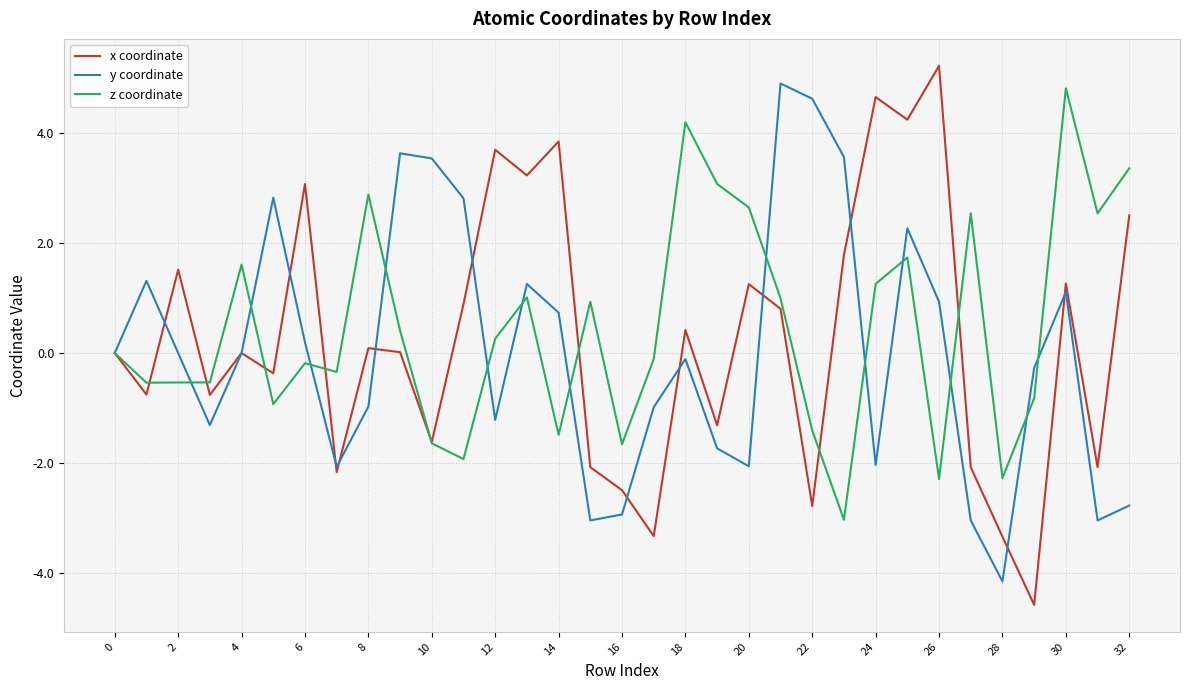

After their last crossing, which series has the higher values: y coordinate or x coordinate?

x coordinate